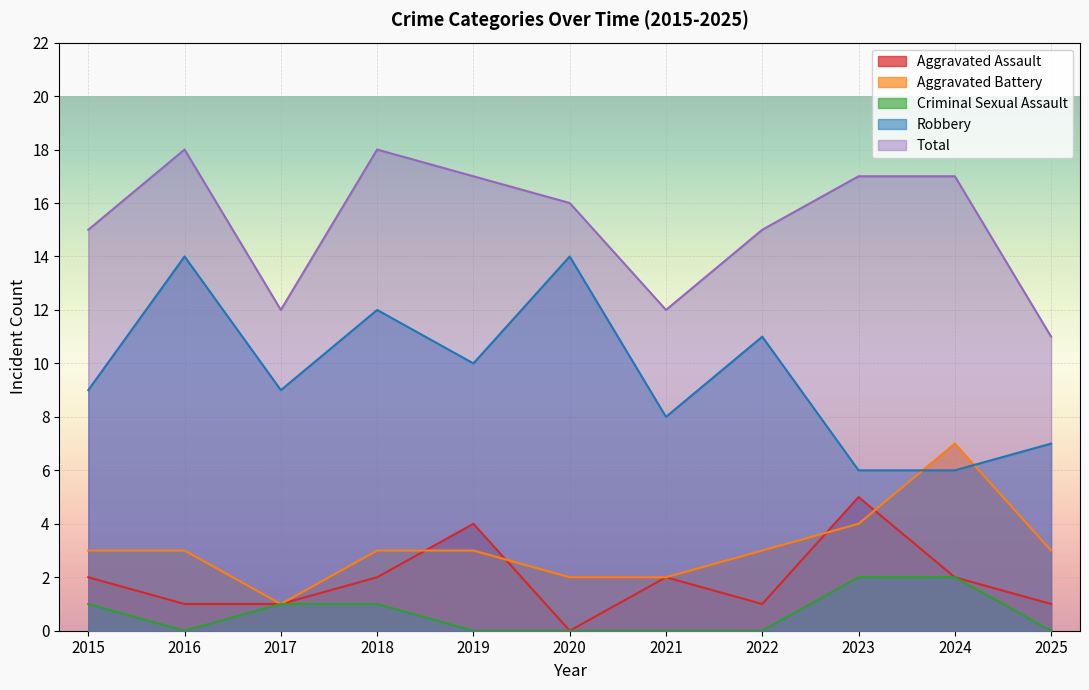

How many distinct data groups are displayed?

5